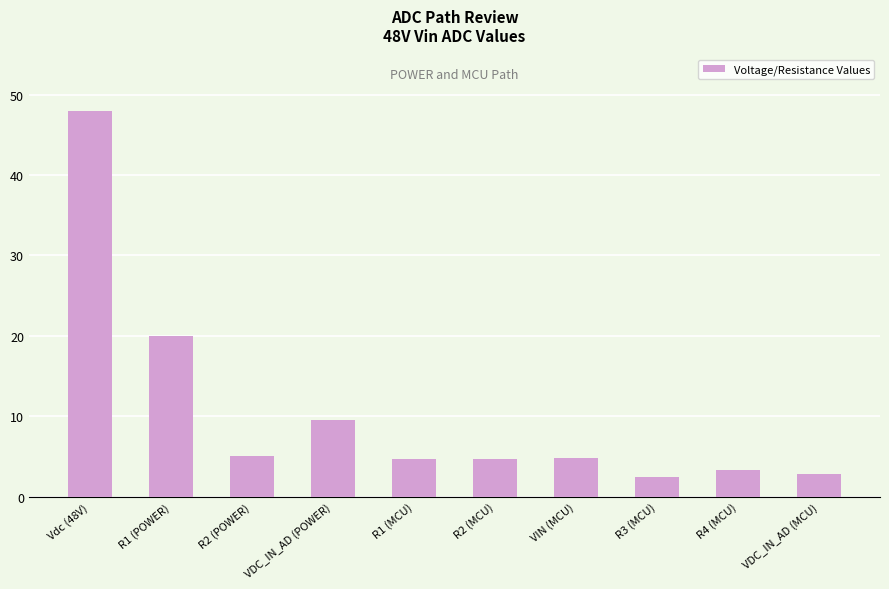

The chart shows a value of 48.0 at Vdc (48V). True or false?

True